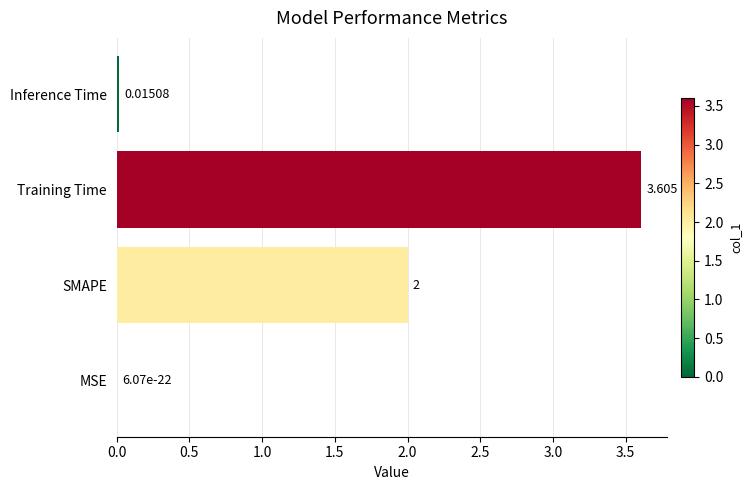

At which category does the chart reach its peak across all series?

Training Time